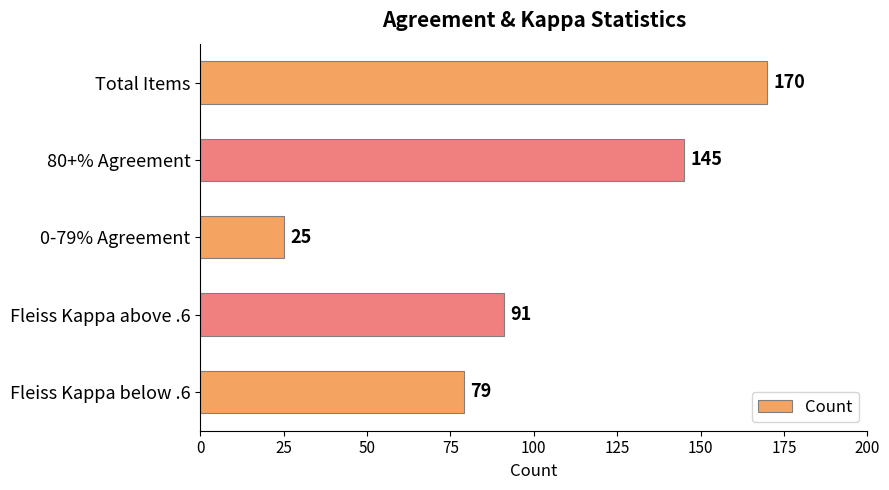

The value at Total Items is 85. True or false?

False